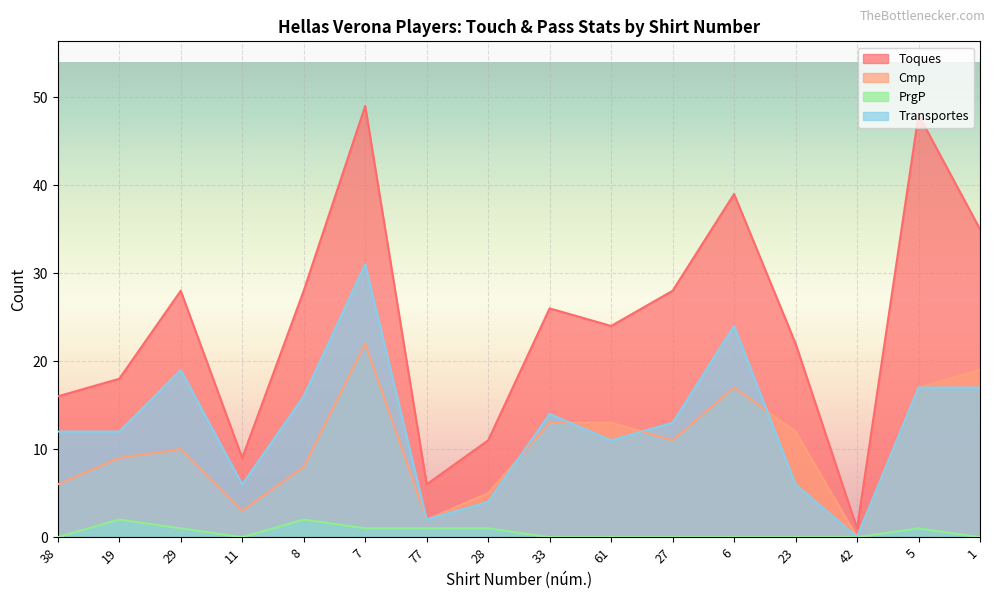

What is the label of the 15th point from the right?

19